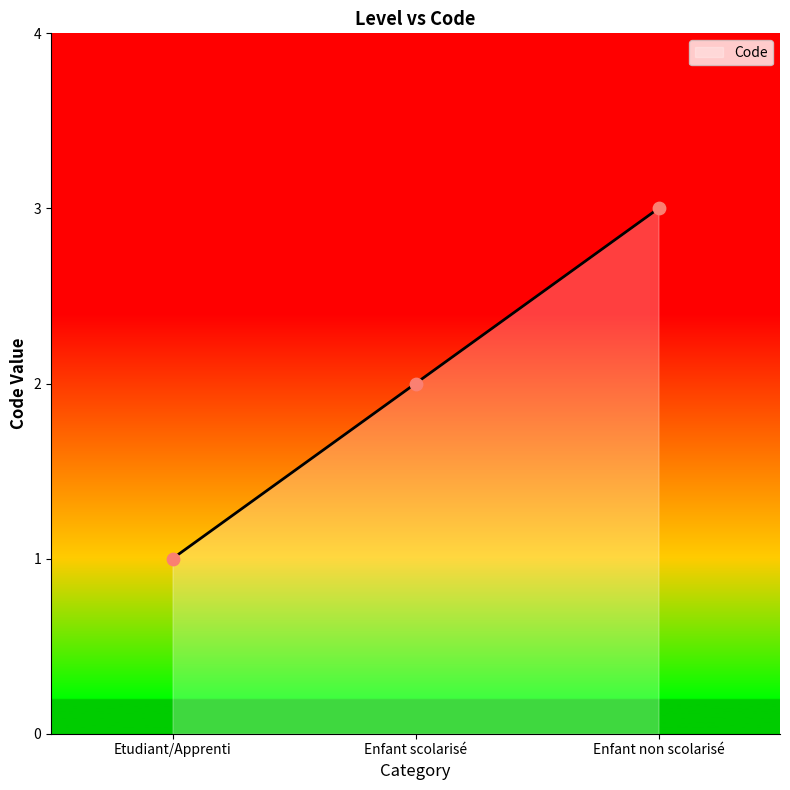

What is the change in value from Etudiant/Apprenti to Enfant non scolarisé?

+2